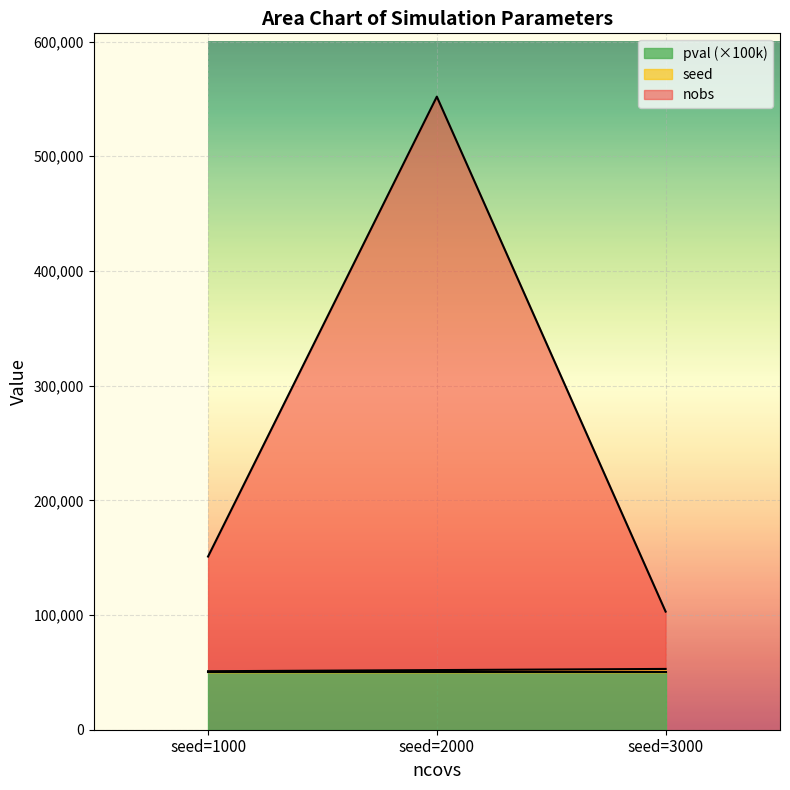

What is the sum of the nobs values at seed=1000 and seed=2000?

703000